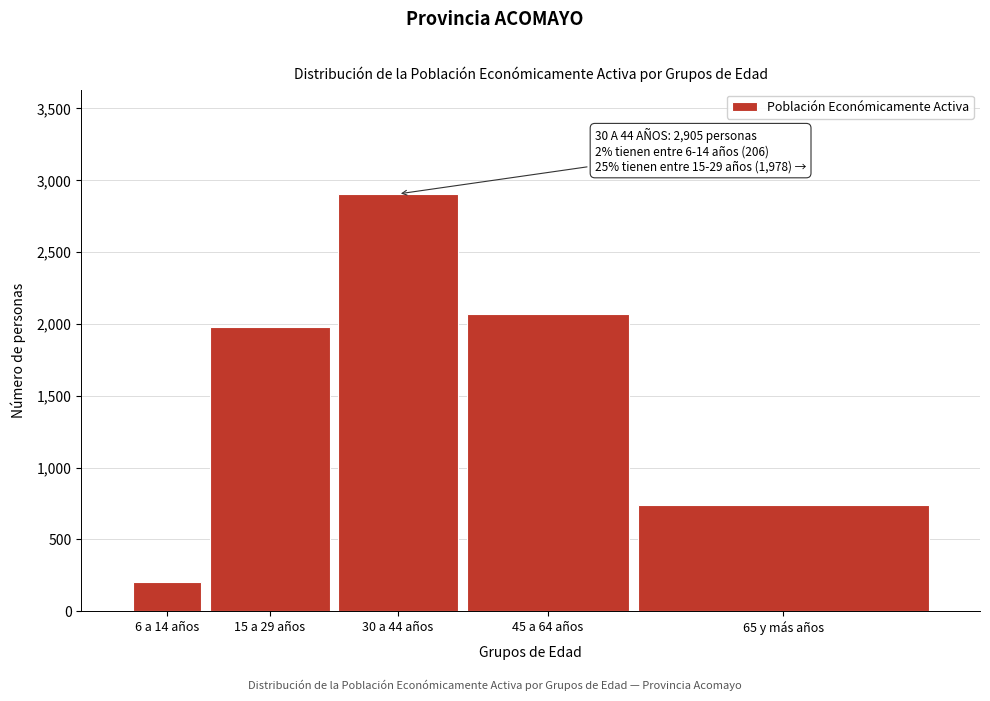

Reading left to right, extract all data points from this chart.

206	1978	2905	2069	741